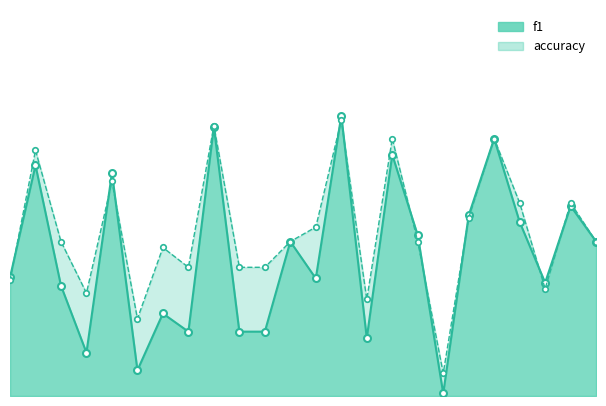

What is the sum of all accuracy values?

10.2